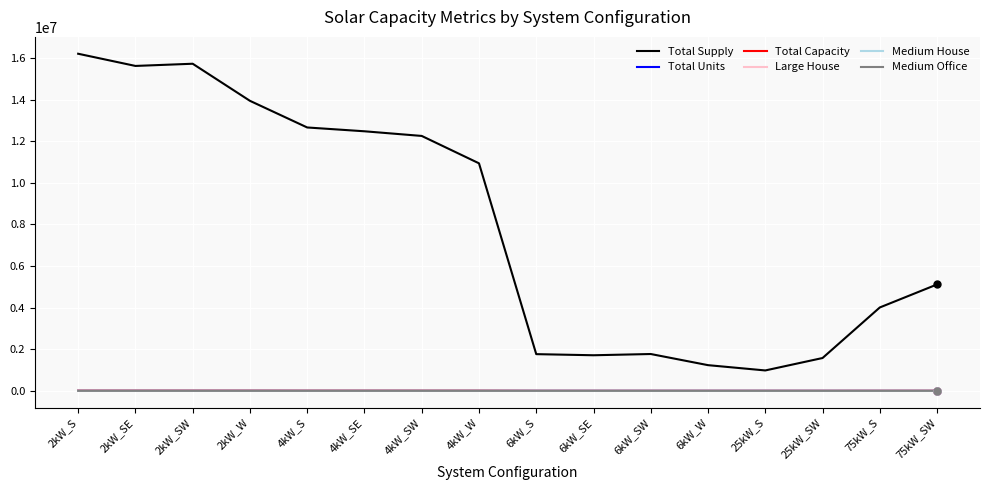

What position from the left is 6kW_SE?

10